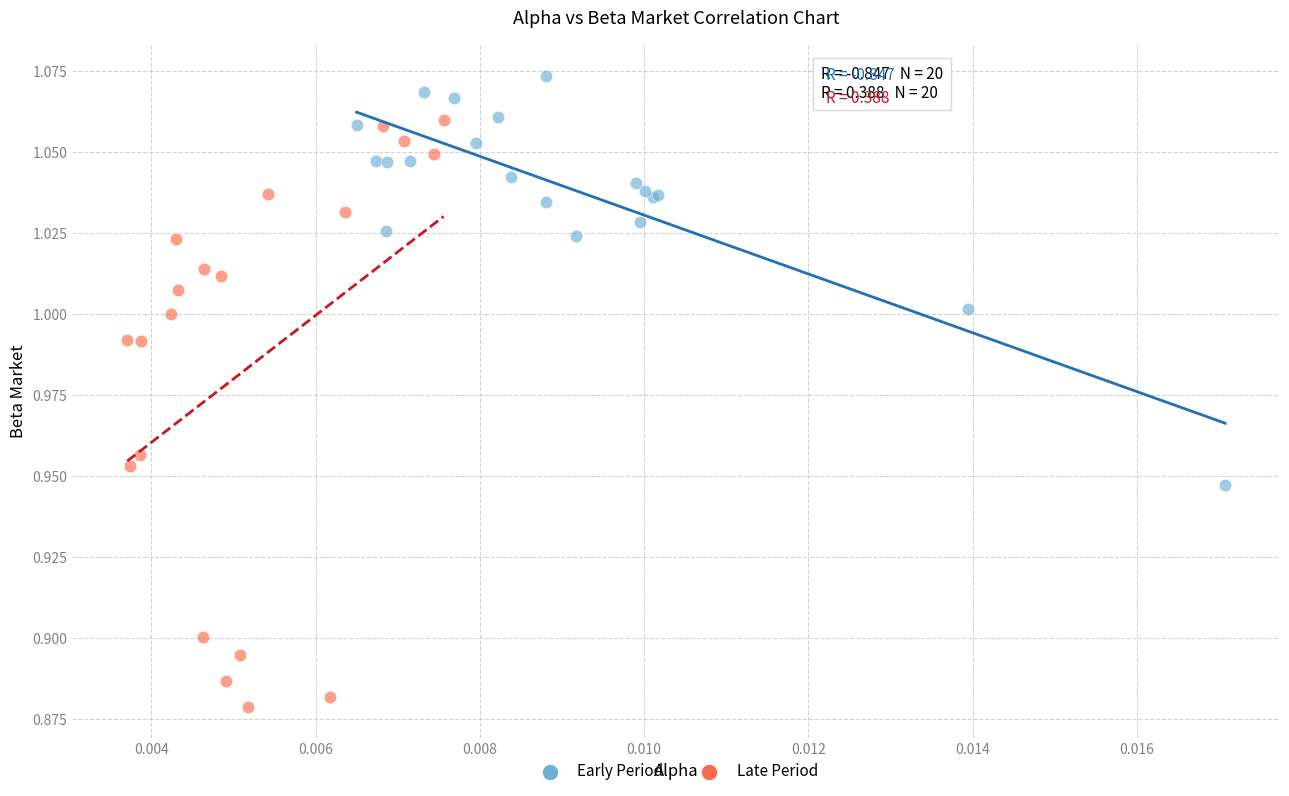

Which series reaches the maximum Y coordinate?

Early Period